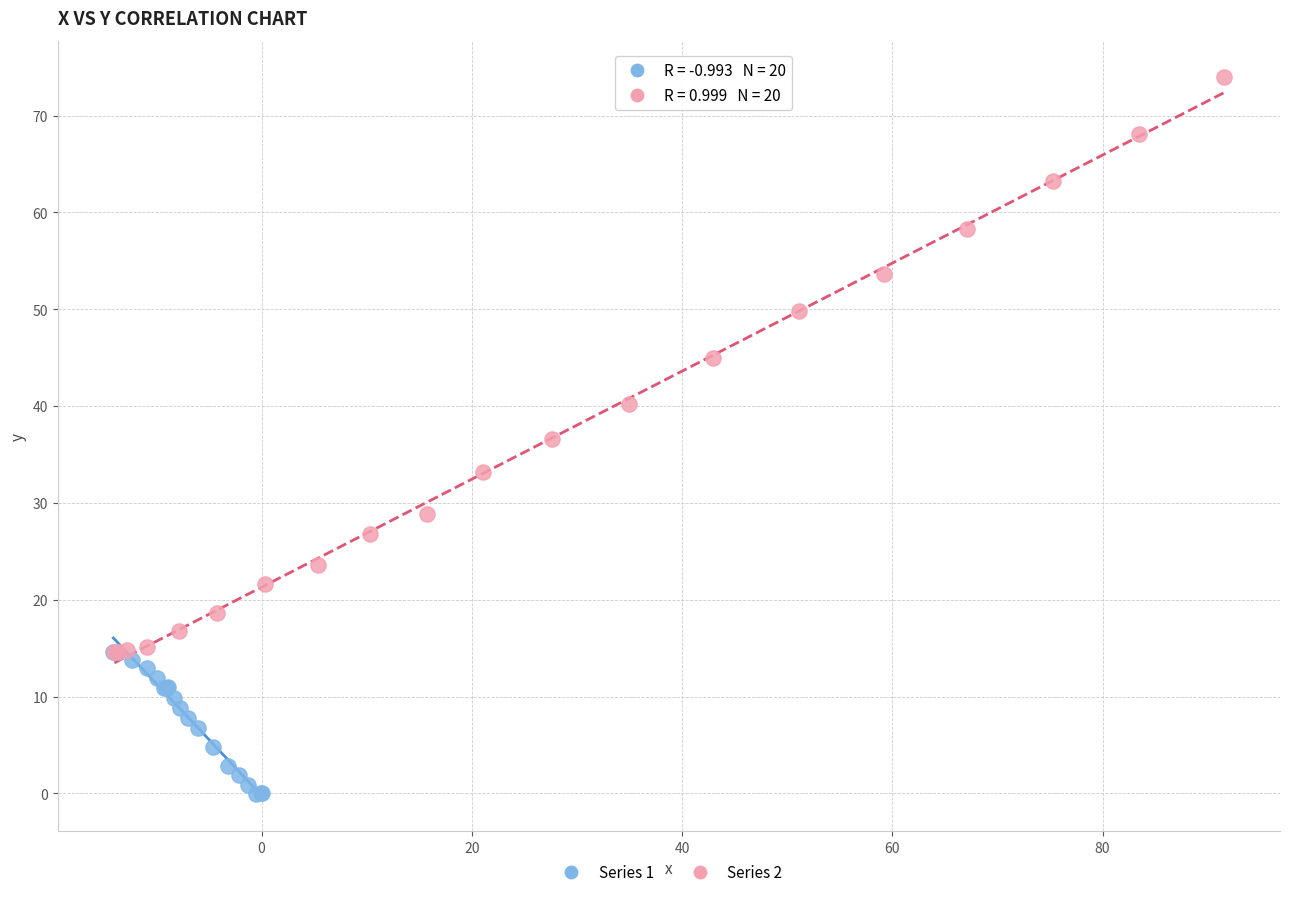

What are all the series names shown in the legend?

Series 1, Series 2